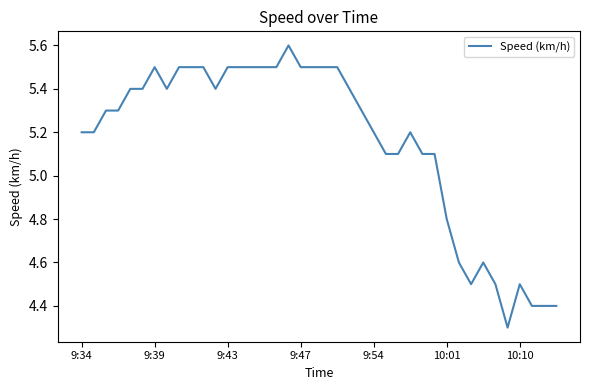

What is the greatest value displayed?

5.6